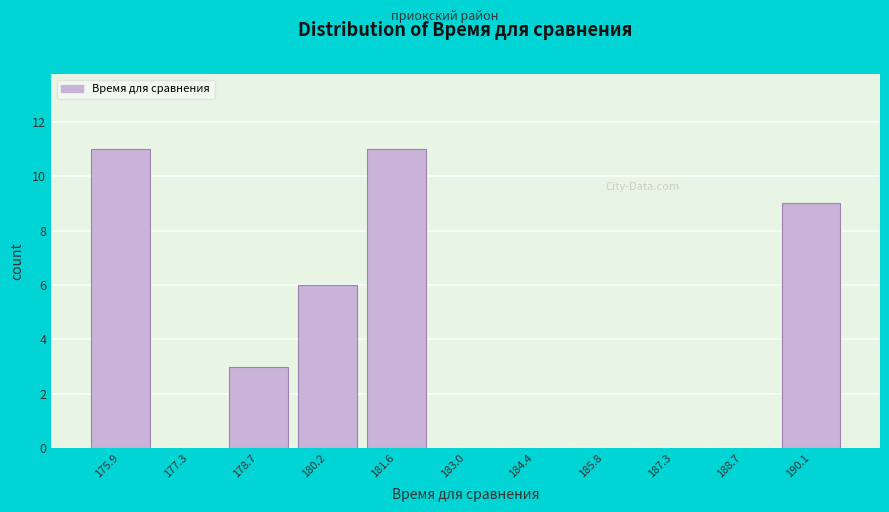

Reading left to right, list every bar in this chart as the range it spans on the x-axis followed by its height. Neither the bar edges nor the heights are printed on the chart, so give them approximately, as read against the axes.

175.2 to 176.6: 11
176.6 to 178.0: 0
178.0 to 179.4: 3
179.4 to 180.8: 6
180.8 to 182.2: 11
182.2 to 183.8: 0
183.8 to 185.2: 0
185.2 to 186.6: 0
186.6 to 188.0: 0
188.0 to 189.4: 0
189.4 to 190.8: 9